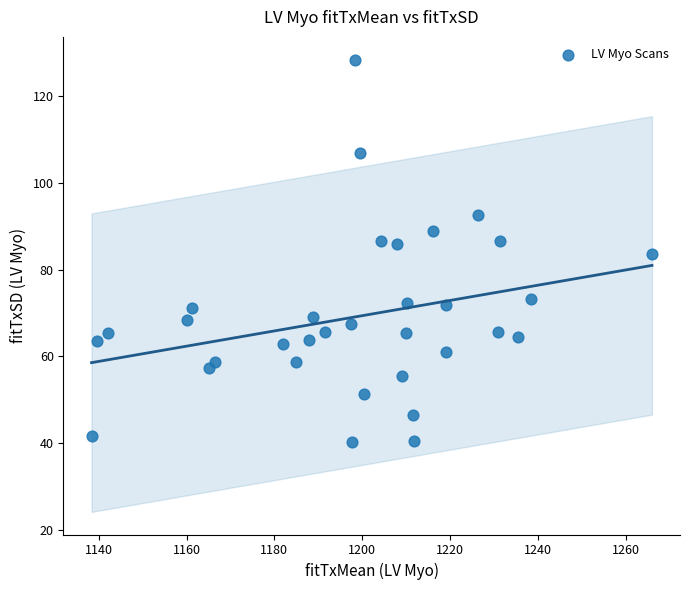

What is the range of X values (max minus min)?

127.6